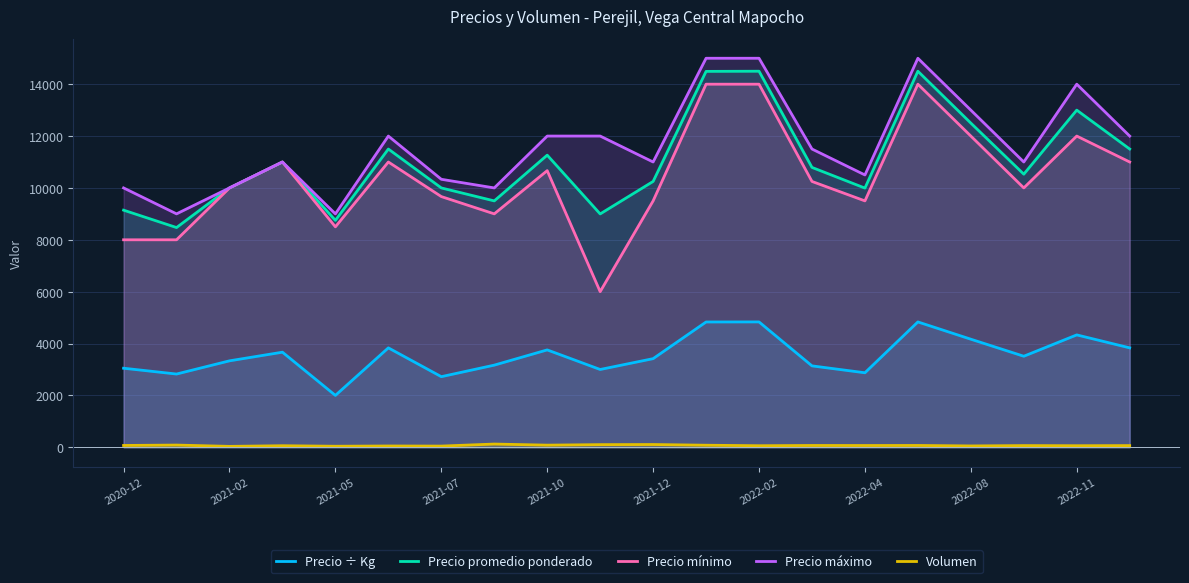

Reading left to right, list all the values displayed in this chart.

Precio ÷ Kg: 3048.0	2824.0	3333.0	3666.5	2000.0	3833.0	2722.3	3167.0	3754.7	2999.5	3417.0	4831.0	4833.5	3138.5	2872.8	4833.0	4167.0	3510.0	4333.0	3833.5
Precio promedio ponderado: 9143.0	8472.0	10000.0	11000.0	8750.0	11500.0	10000.0	9500.0	11264.0	8997.5	10250.0	14494.0	14500.0	10791.0	9993.8	14500.0	12500.0	10530.3	13000.0	11500.0
Precio mínimo: 8000.0	8000.0	10000.0	11000.0	8500.0	11000.0	9666.7	9000.0	10666.7	6000.0	9500.0	14000.0	14000.0	10250.0	9500.0	14000.0	12000.0	10000.0	12000.0	11000.0
Precio máximo: 10000.0	9000.0	10000.0	11000.0	9000.0	12000.0	10333.3	10000.0	12000.0	12000.0	11000.0	15000.0	15000.0	11500.0	10500.0	15000.0	13000.0	11000.0	14000.0	12000.0
Volumen: 70.0	85.0	35.0	60.0	40.0	50.0	46.0	124.0	82.0	101.5	106.0	79.0	60.0	69.2	67.8	70.0	52.0	65.0	60.0	65.0